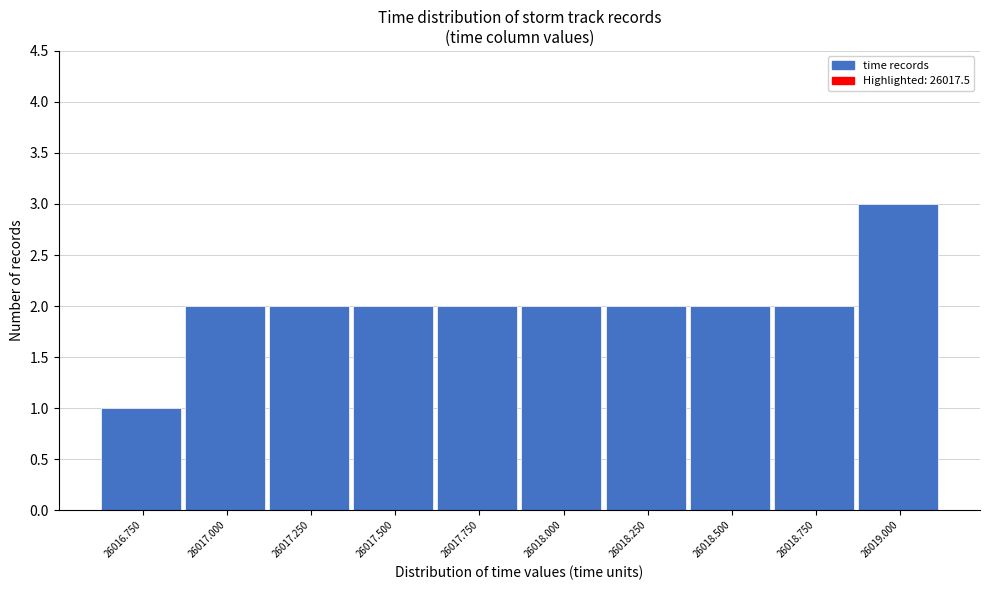

Reading right to left, what are all the values shown in this chart?

3	2	2	2	2	2	2	2	2	1